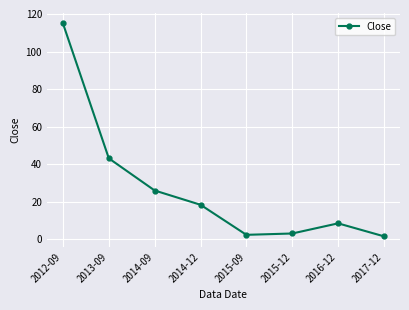

Where does the data first go above 18?

2012-09